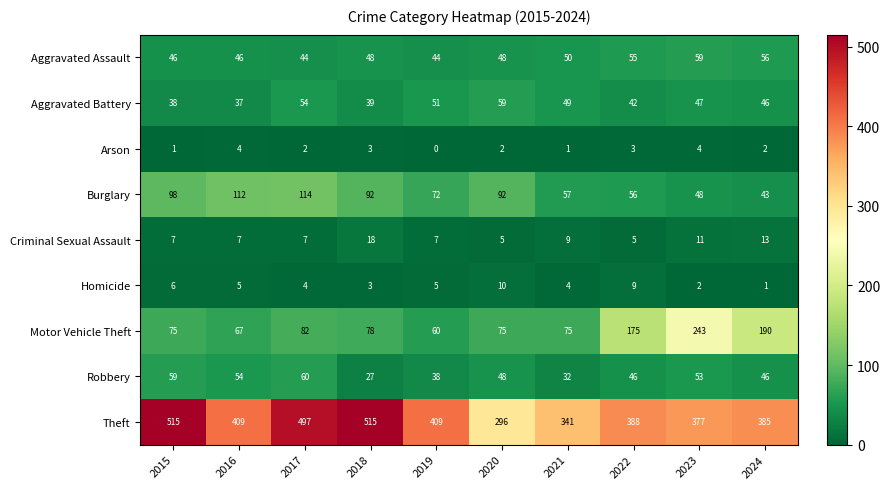

What is the total value across all series at 2019?

686